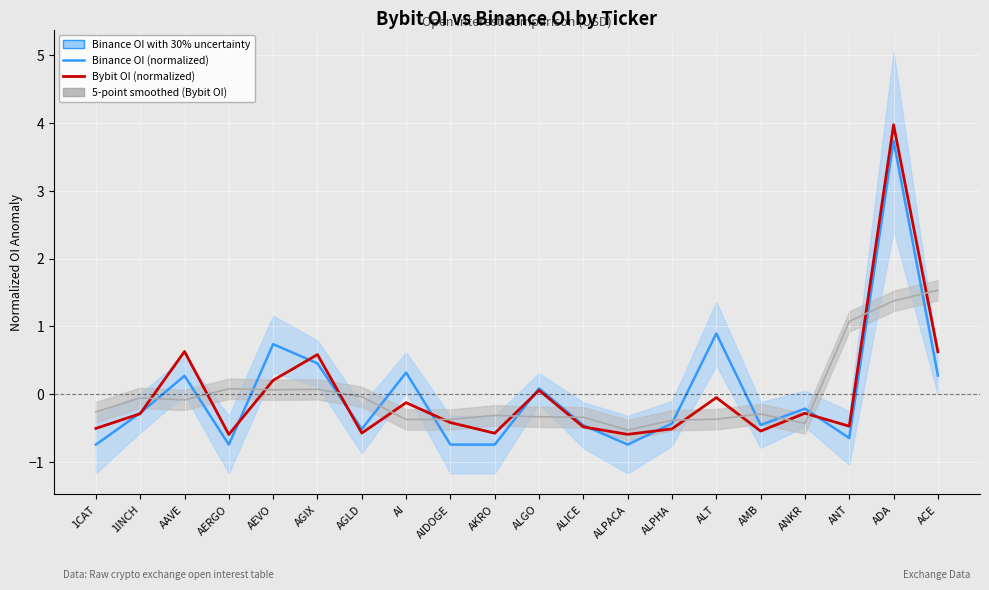

Reading left to right, transcribe all the data shown in this chart.

Binance OI (normalized): -0.7	-0.3	0.3	-0.7	0.7	0.5	-0.5	0.3	-0.7	-0.7	0.1	-0.5	-0.7	-0.4	0.9	-0.5	-0.2	-0.7	3.7	0.3
Bybit OI (normalized): -0.5	-0.3	0.6	-0.6	0.2	0.6	-0.6	-0.1	-0.4	-0.6	0.1	-0.5	-0.6	-0.5	-0.1	-0.5	-0.3	-0.5	4.0	0.6
5-point smoothed (Bybit OI): -0.3	-0.1	-0.1	0.1	0.1	0.1	-0.0	-0.4	-0.4	-0.3	-0.3	-0.3	-0.5	-0.4	-0.4	-0.3	-0.4	1.1	1.4	1.5